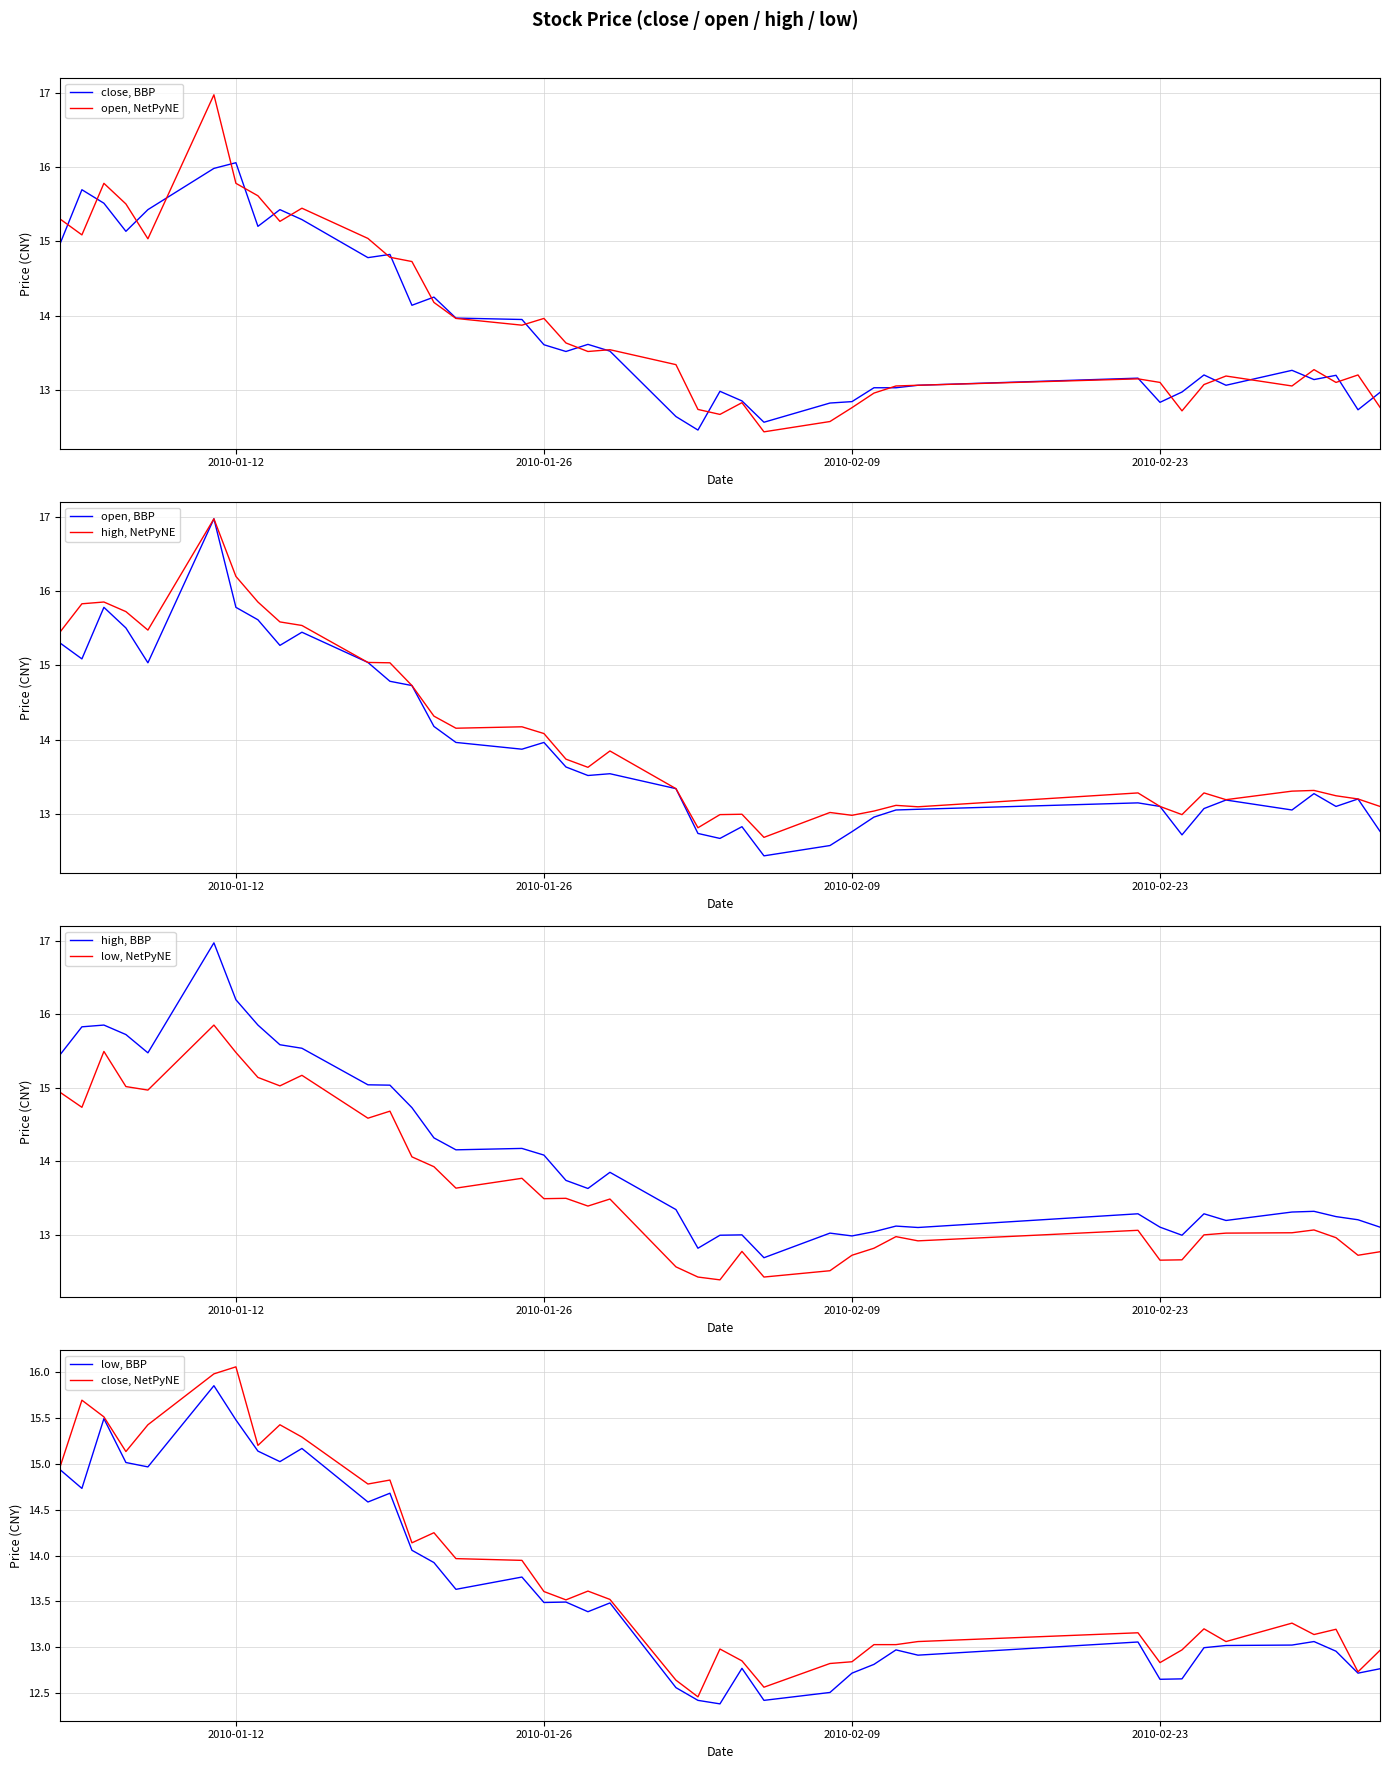

Which series has the largest range (max minus min)?

open